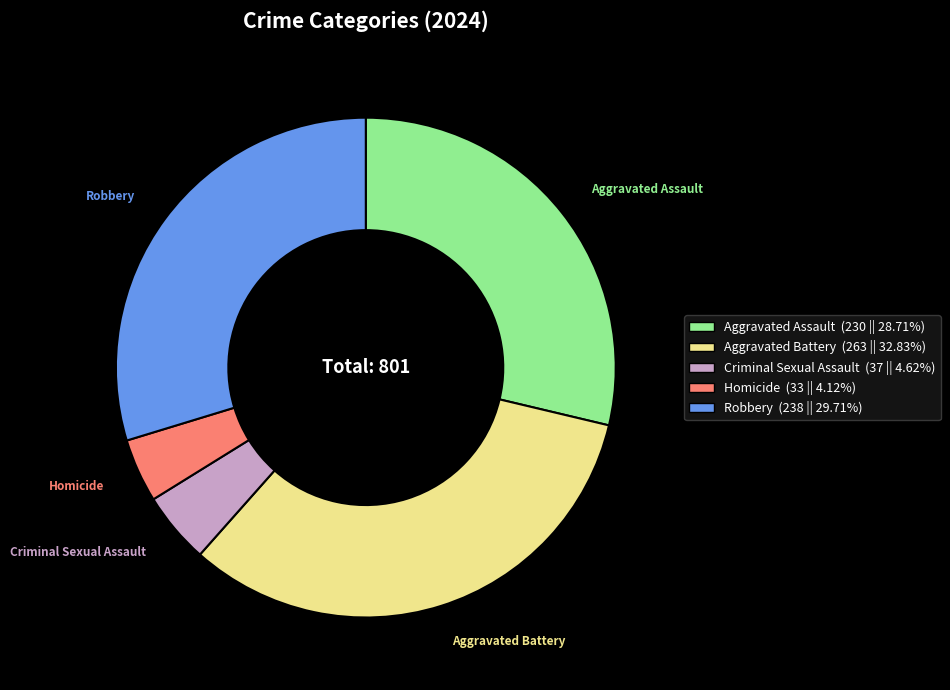

True or false: Homicide accounts for 4% of the total.

True